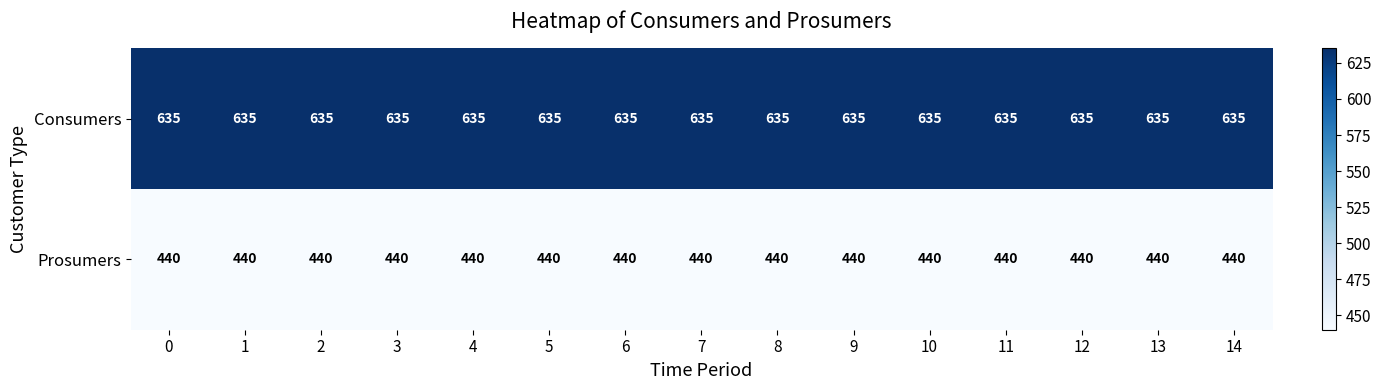

What is the total value across all series at 13?

1075